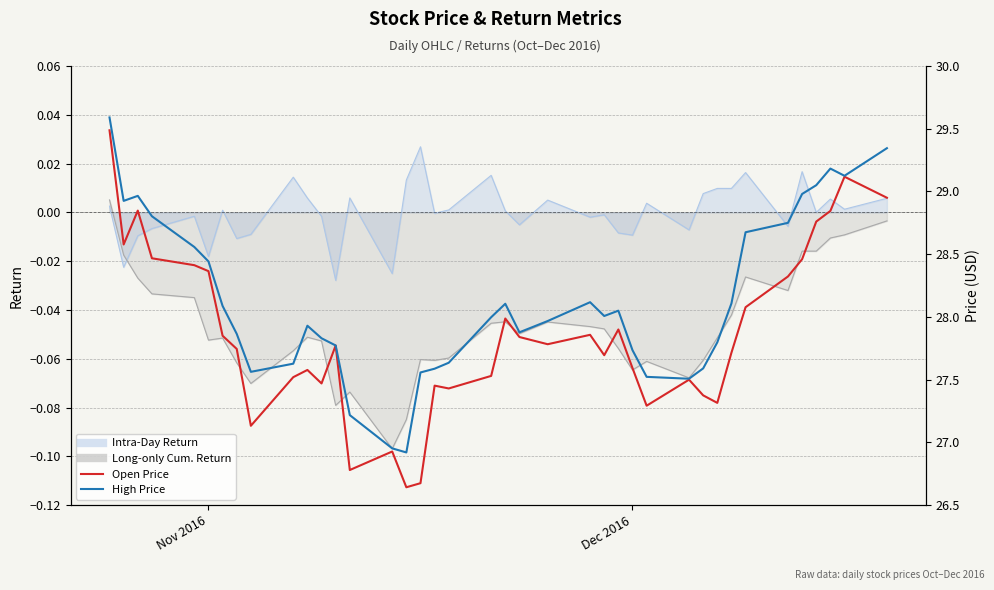

Is the value of Open Price at 11 greater than the value of High Price at 5?

No